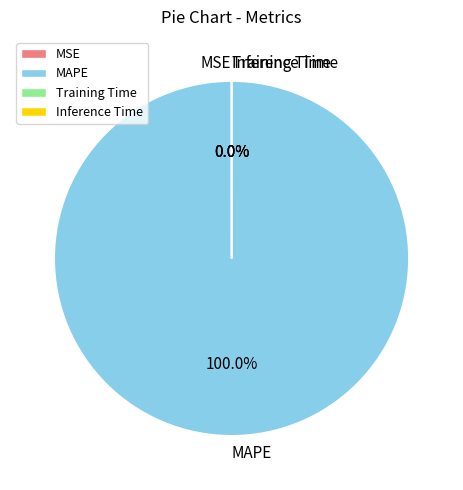

To the nearest percent, what is the combined percentage of Inference Time and MAPE?

100%